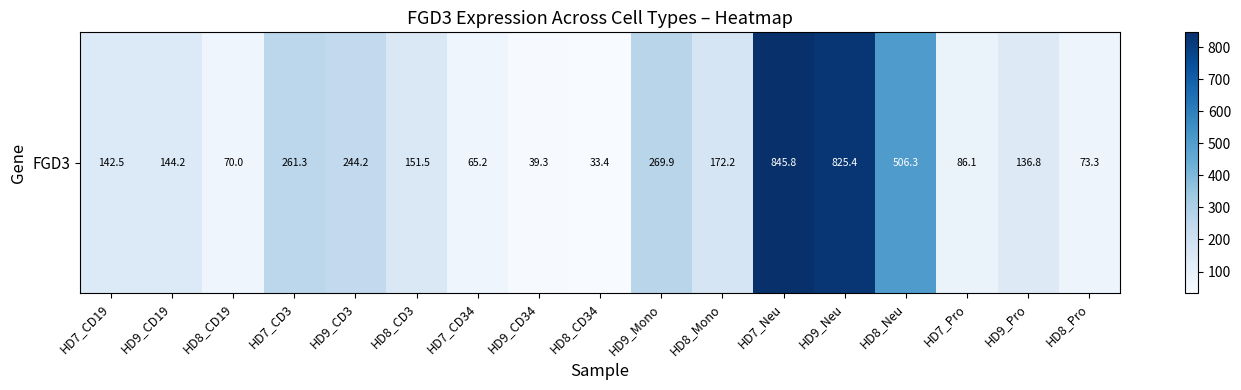

Reading left to right, transcribe all the data shown in this chart.

142.5	144.2	70.0	261.3	244.2	151.5	65.2	39.3	33.4	269.9	172.2	845.8	825.4	506.3	86.1	136.8	73.3